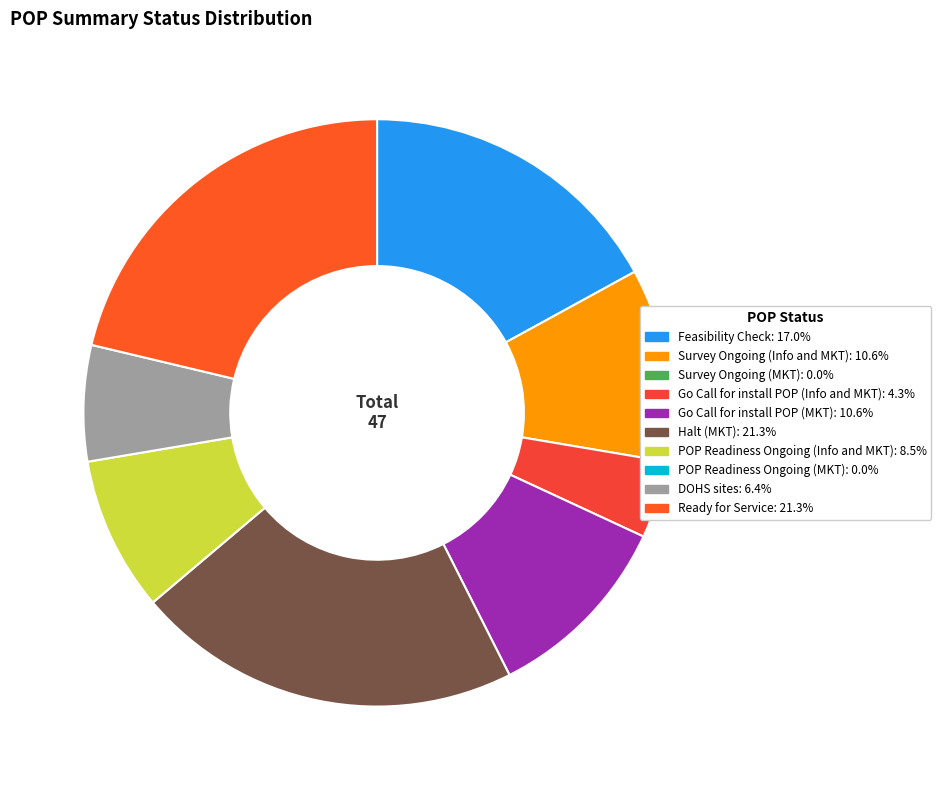

Which slice is the largest?

Halt (MKT)